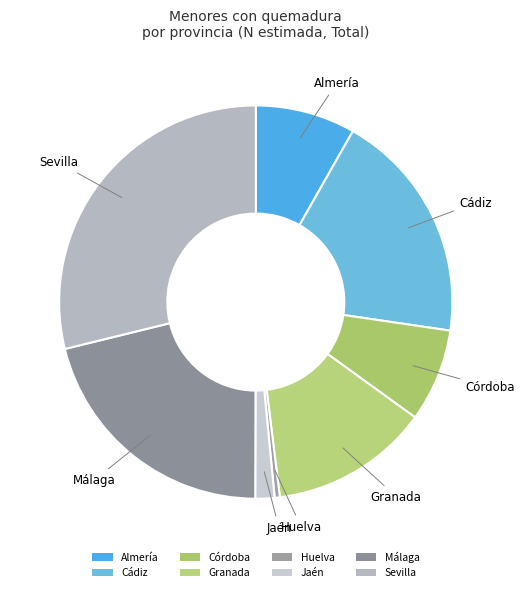

Do Córdoba and Granada together represent more than half of the pie?

No